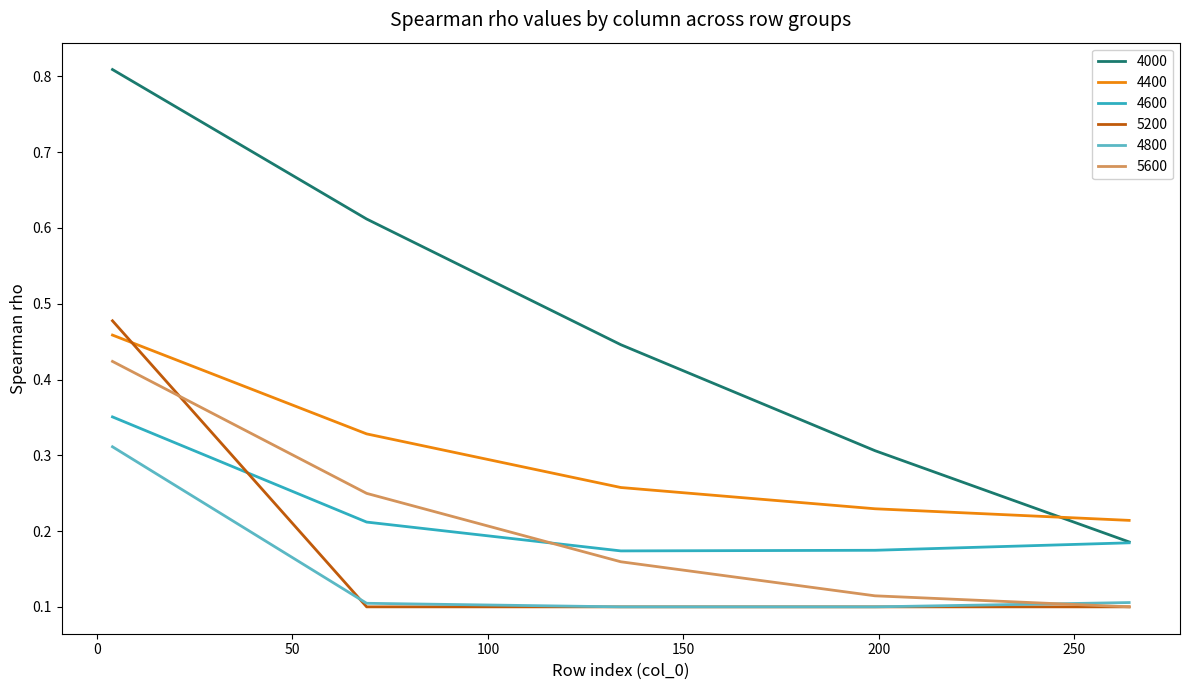

True or false: 4000 and 4800 intersect in this chart.

False